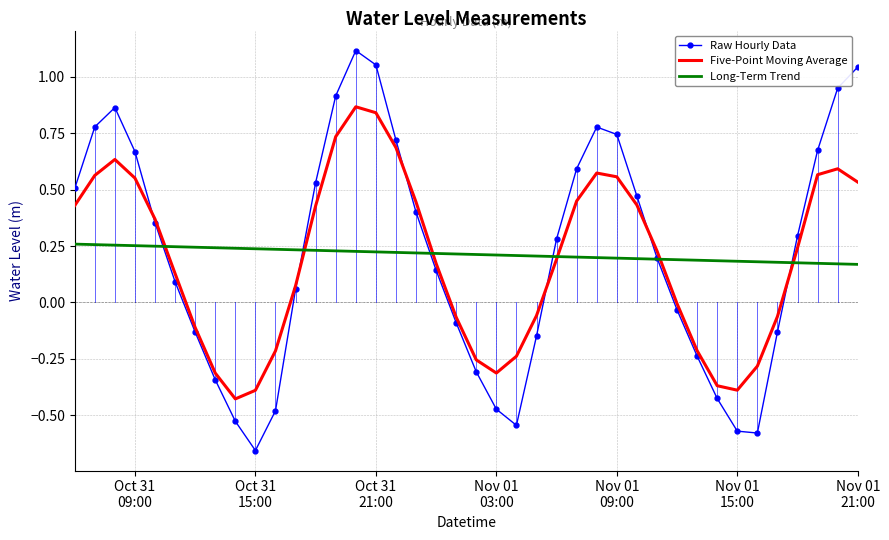

List the series in order of their peak value, highest first.

Raw Hourly Data, Five-Point Moving Average, Long-Term Trend